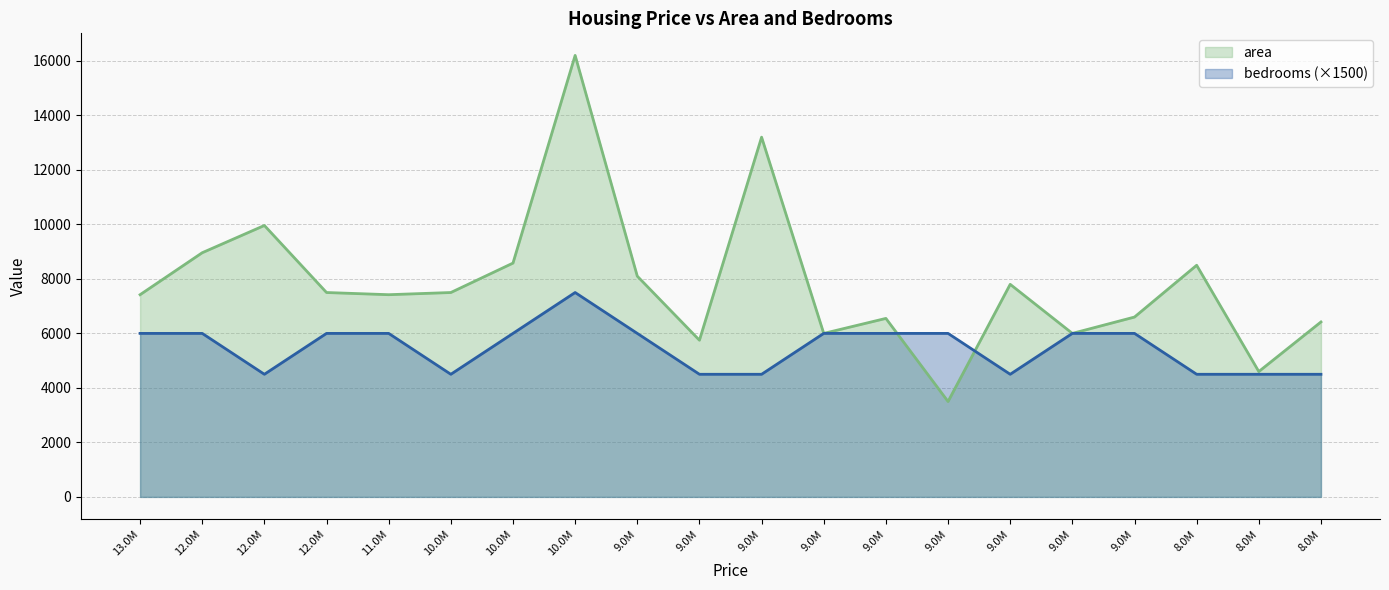

What is the label of the 12th point from the left?

9.0M